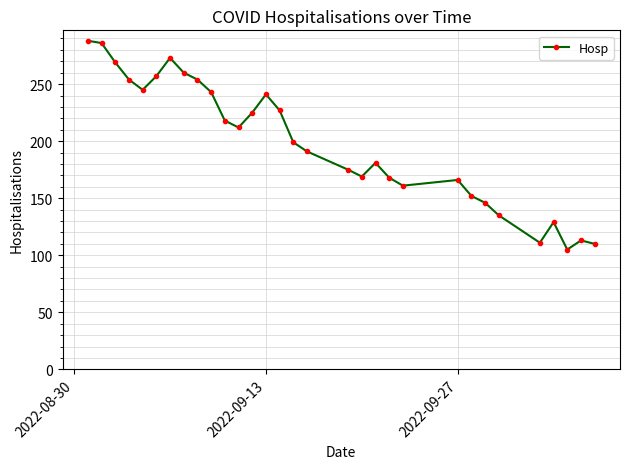

What is the smallest value displayed?

105